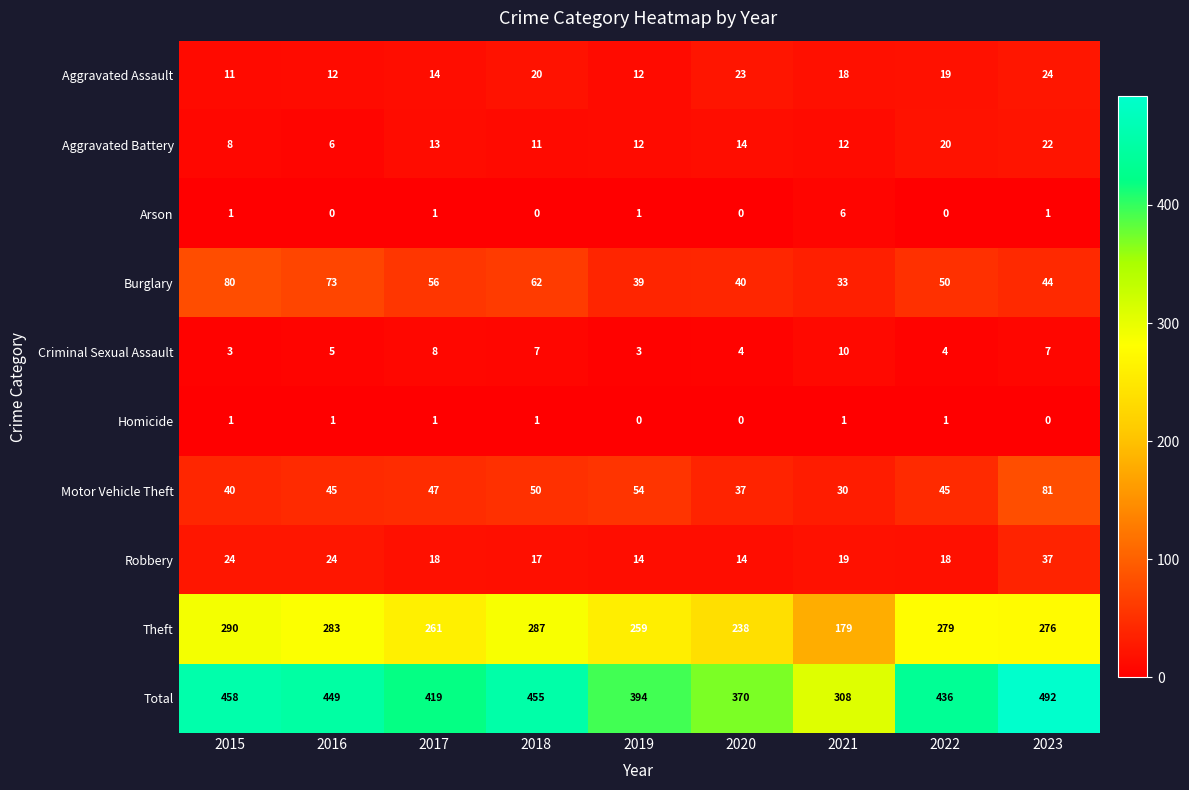

At how many categories does at least one series exceed 207?

9